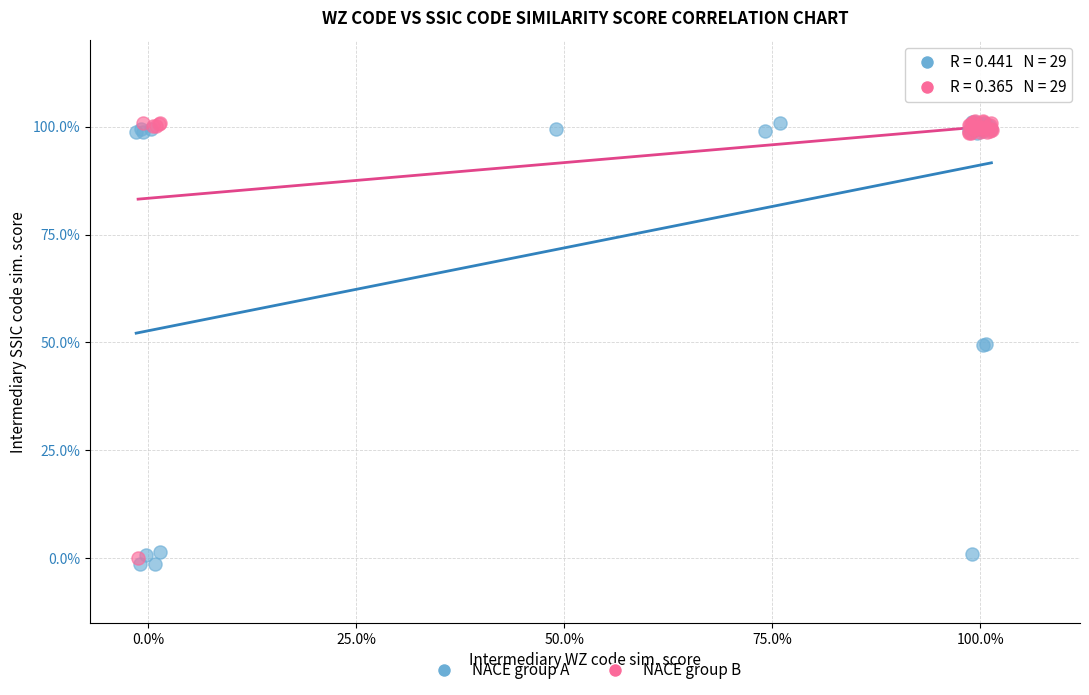

What are all the series names shown in the legend?

NACE group A, NACE group B